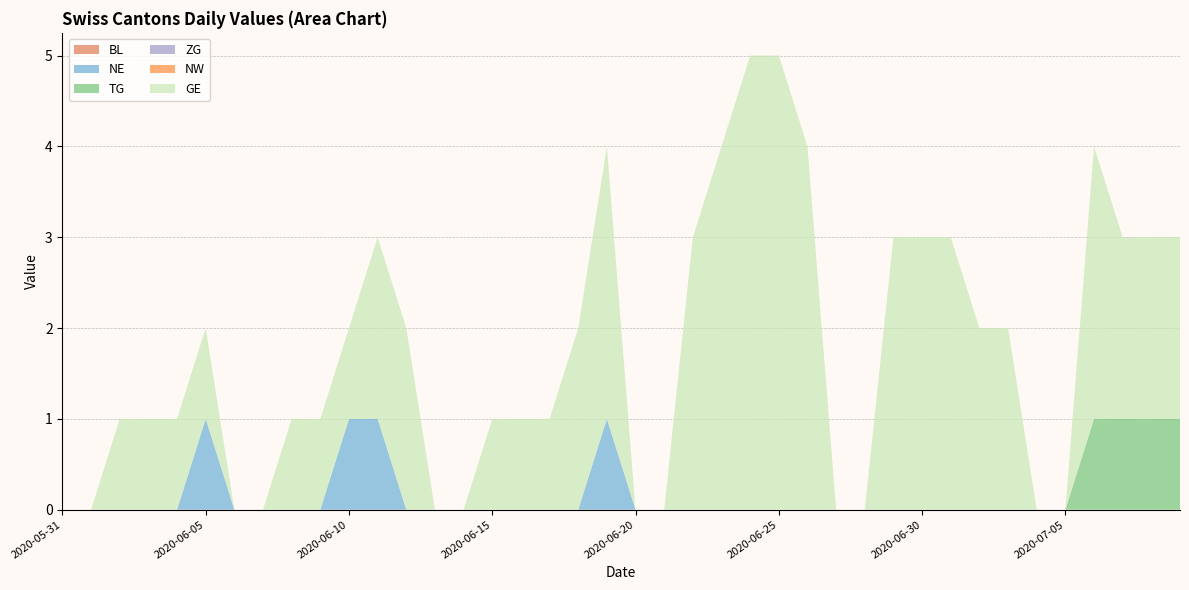

Reading right to left, what are all the values shown in this chart?

BL: 0	0	0	0	0	0	0	0	0	0	0	0	0	0	0	0	0	0	0	0	0	0	0	0	0	0	0	0	0	0	0	0	0	0	0	0	0	0	0	0
NE: 0	0	0	0	0	0	0	0	0	0	0	0	0	0	0	0	0	0	0	0	1	0	0	0	0	0	0	0	1	1	0	0	0	0	1	0	0	0	0	0
TG: 1	1	1	1	0	0	0	0	0	0	0	0	0	0	0	0	0	0	0	0	0	0	0	0	0	0	0	0	0	0	0	0	0	0	0	0	0	0	0	0
ZG: 0	0	0	0	0	0	0	0	0	0	0	0	0	0	0	0	0	0	0	0	0	0	0	0	0	0	0	0	0	0	0	0	0	0	0	0	0	0	0	0
NW: 0	0	0	0	0	0	0	0	0	0	0	0	0	0	0	0	0	0	0	0	0	0	0	0	0	0	0	0	0	0	0	0	0	0	0	0	0	0	0	0
GE: 2	2	2	3	0	0	2	2	3	3	3	0	0	4	5	5	4	3	0	0	3	2	1	1	1	0	0	2	2	1	1	1	0	0	1	1	1	1	0	0